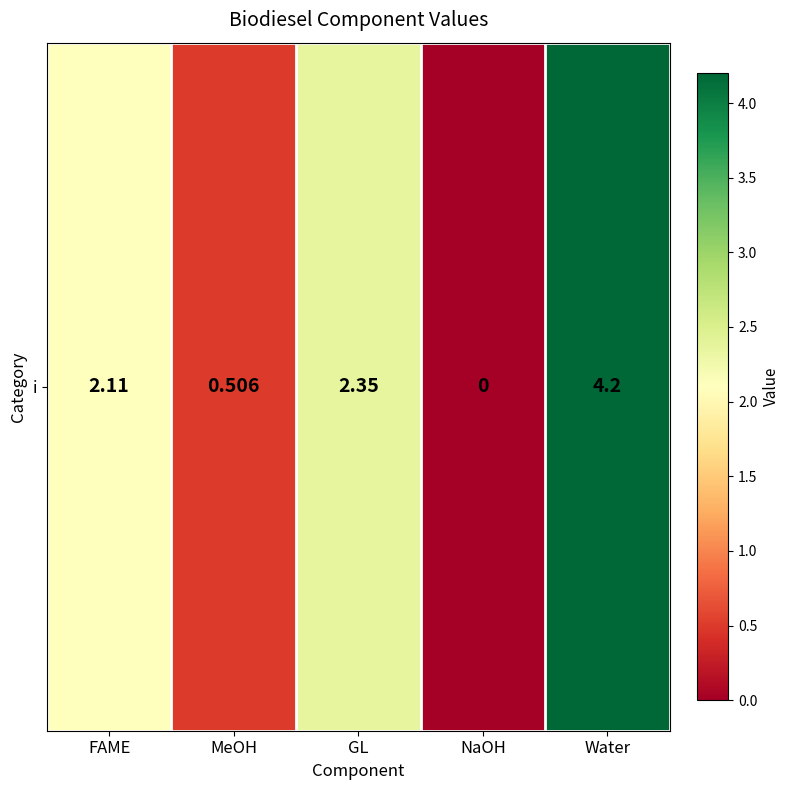

Count the number of values greater than 2.

3